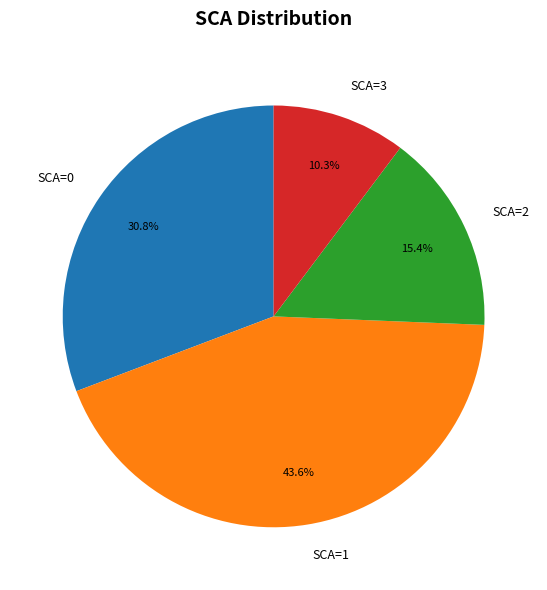

Rank the categories by value from highest to lowest.

SCA=1, SCA=0, SCA=2, SCA=3